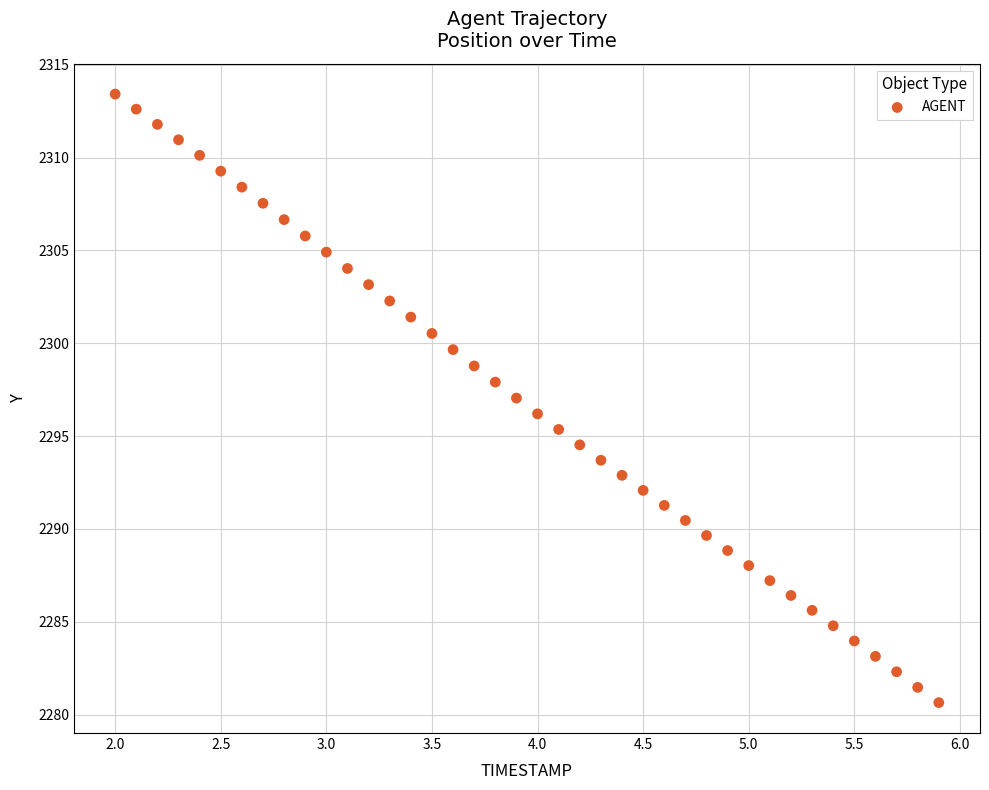

What is the range of Y values (max minus min)?

32.8